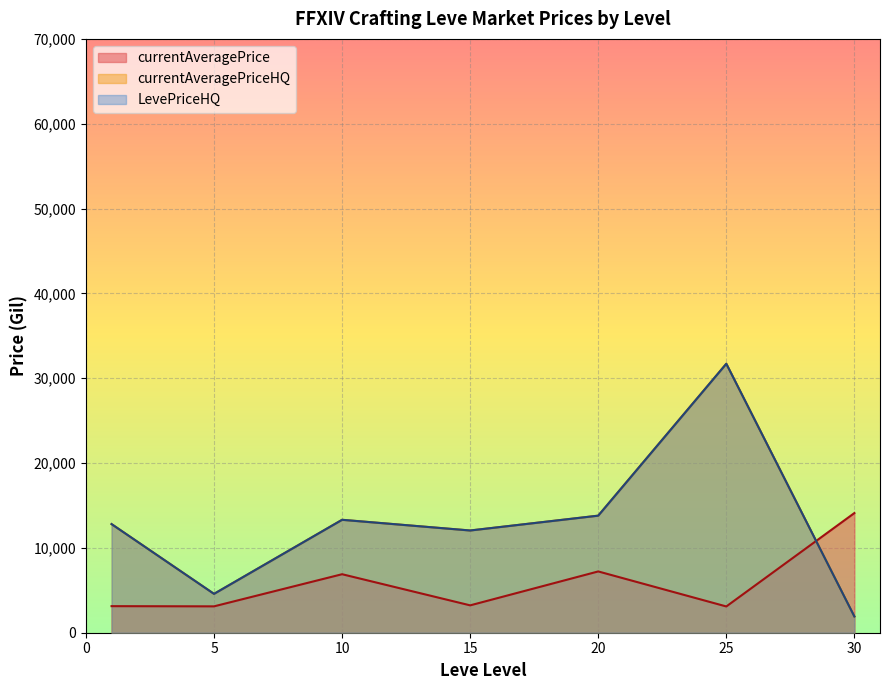

Does the chart display data point markers on the line(s)?

No